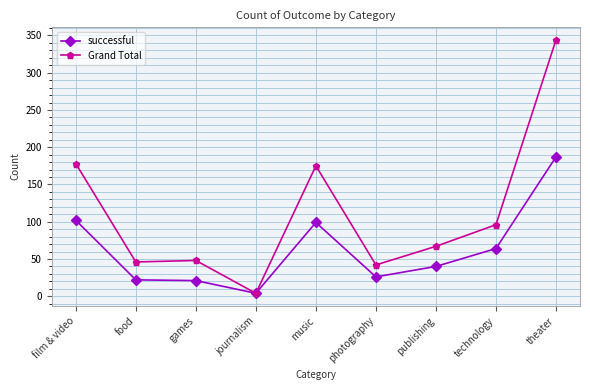

How many values in the successful series are below 40?

4